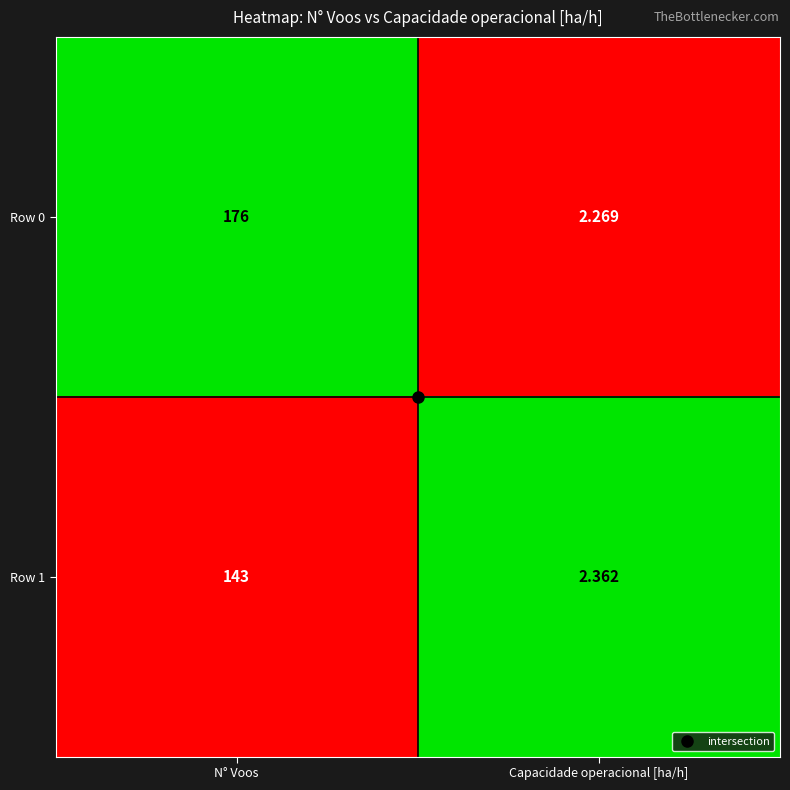

At which category is the sum across all series the highest?

N° Voos